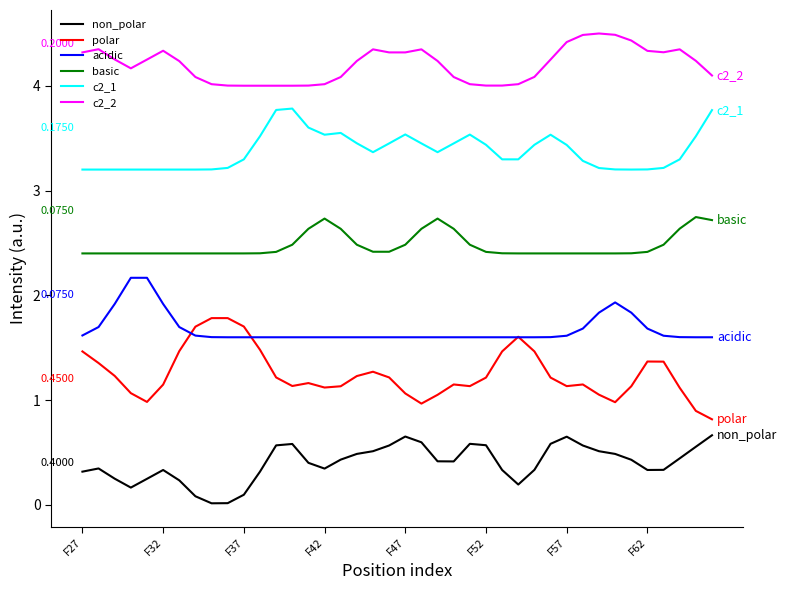

How many lines are shown in the chart?

6